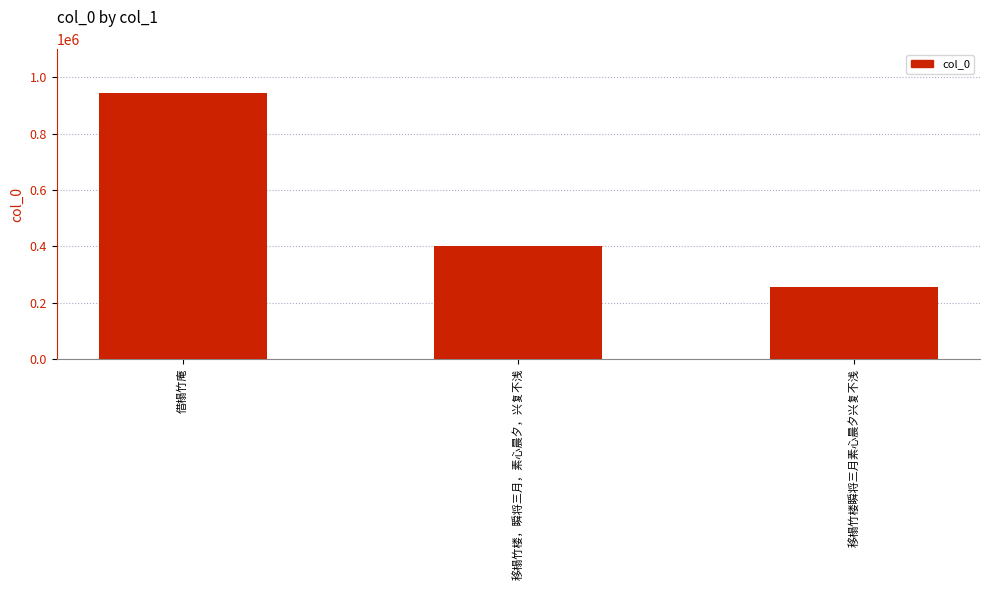

List the labels in order of value, largest first.

借榻竹庵, 移榻竹楼，瞬将三月，素心晨夕，兴复不浅, 移榻竹楼瞬将三月素心晨夕兴复不浅